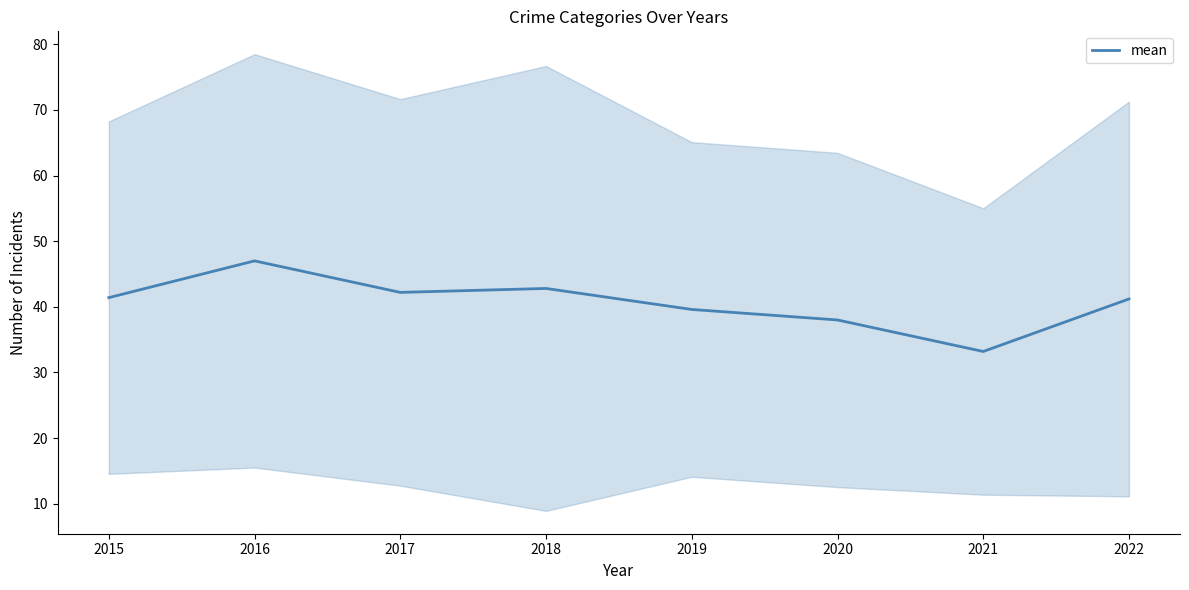

Is this an area chart (filled region under the line)?

No